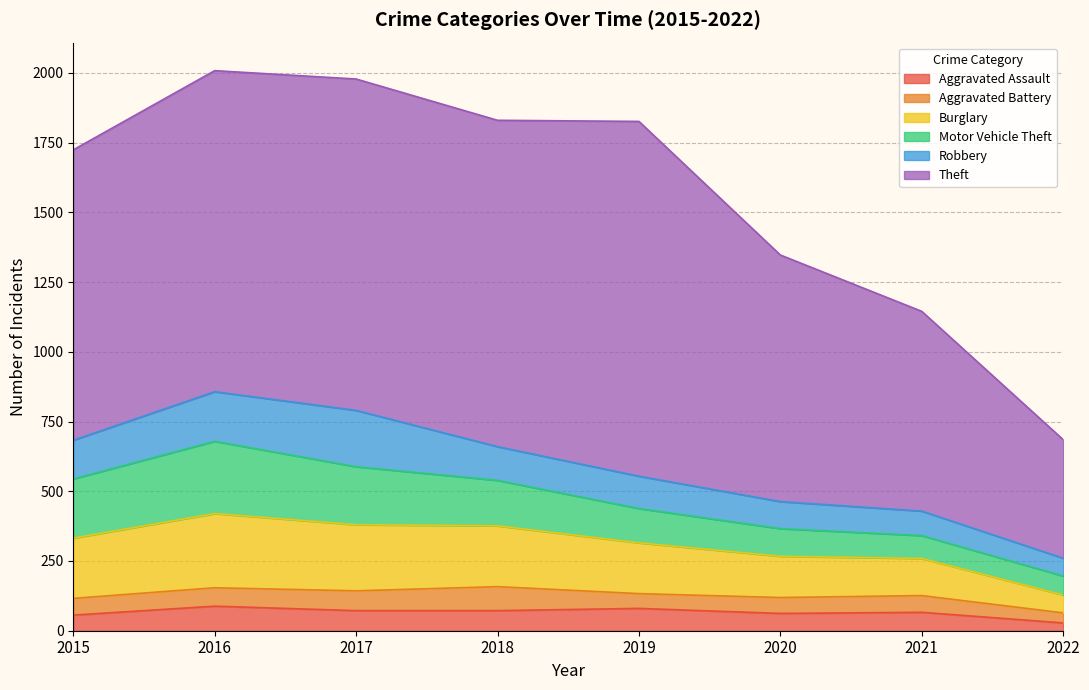

Rank the series at 2021 from highest to lowest value.

Theft, Burglary, Robbery, Motor Vehicle Theft, Aggravated Assault, Aggravated Battery